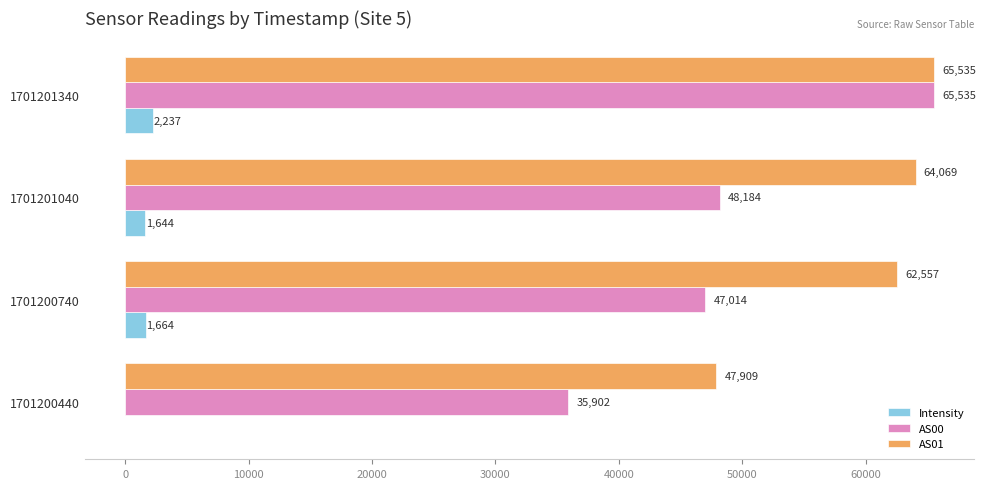

What value does the AS01 series have at 1701200440?

47909.0